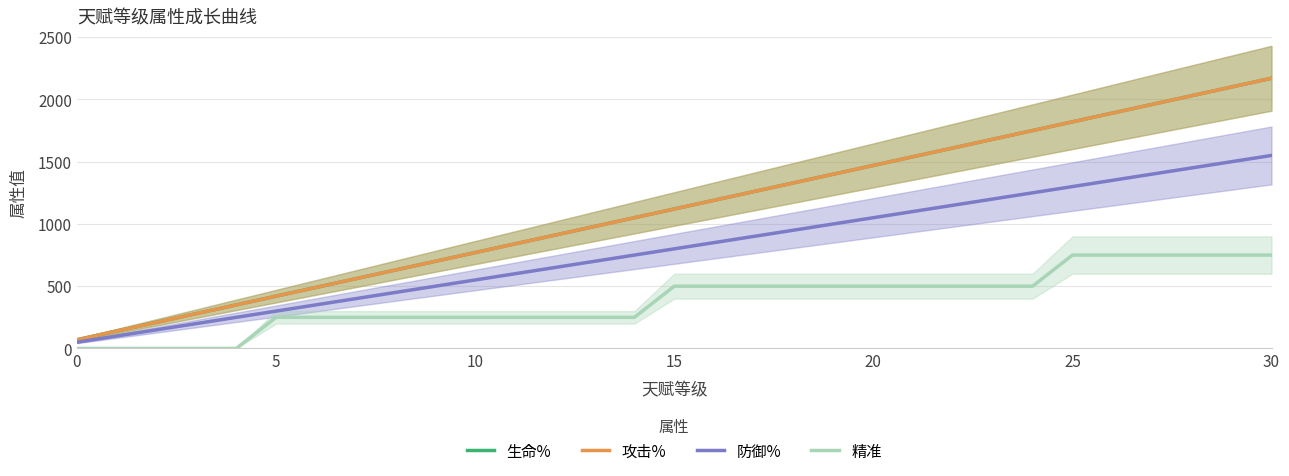

How many values in the 精准 series exceed 500?

6